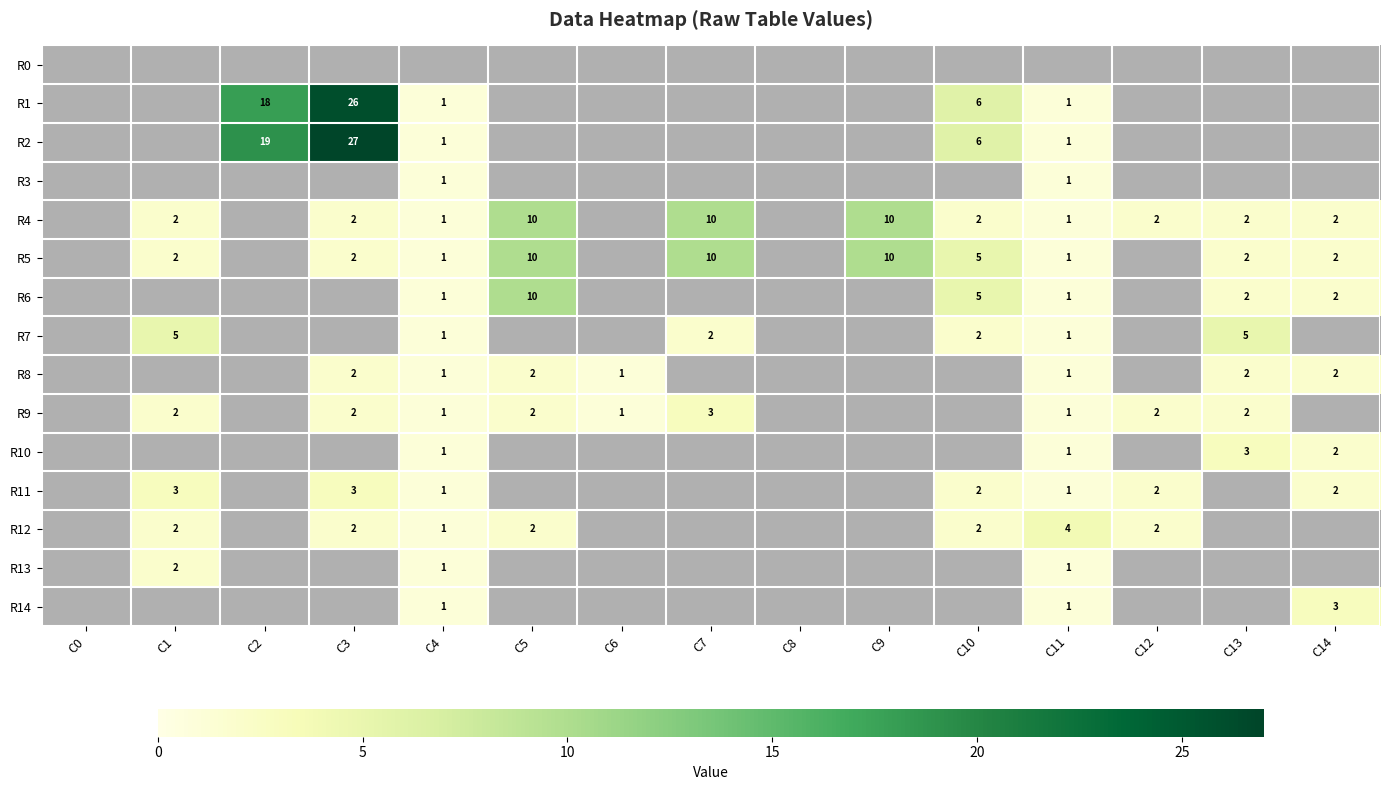

What is the sum of the R7 values at C7 and C13?

7